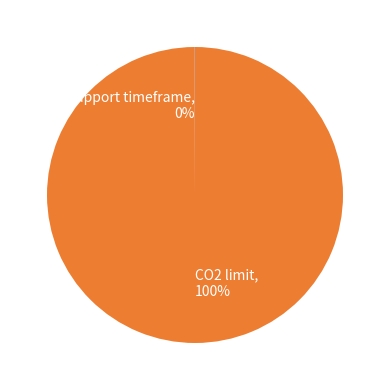

True or false: CO2 limit, 100% accounts for 100% of the total.

True